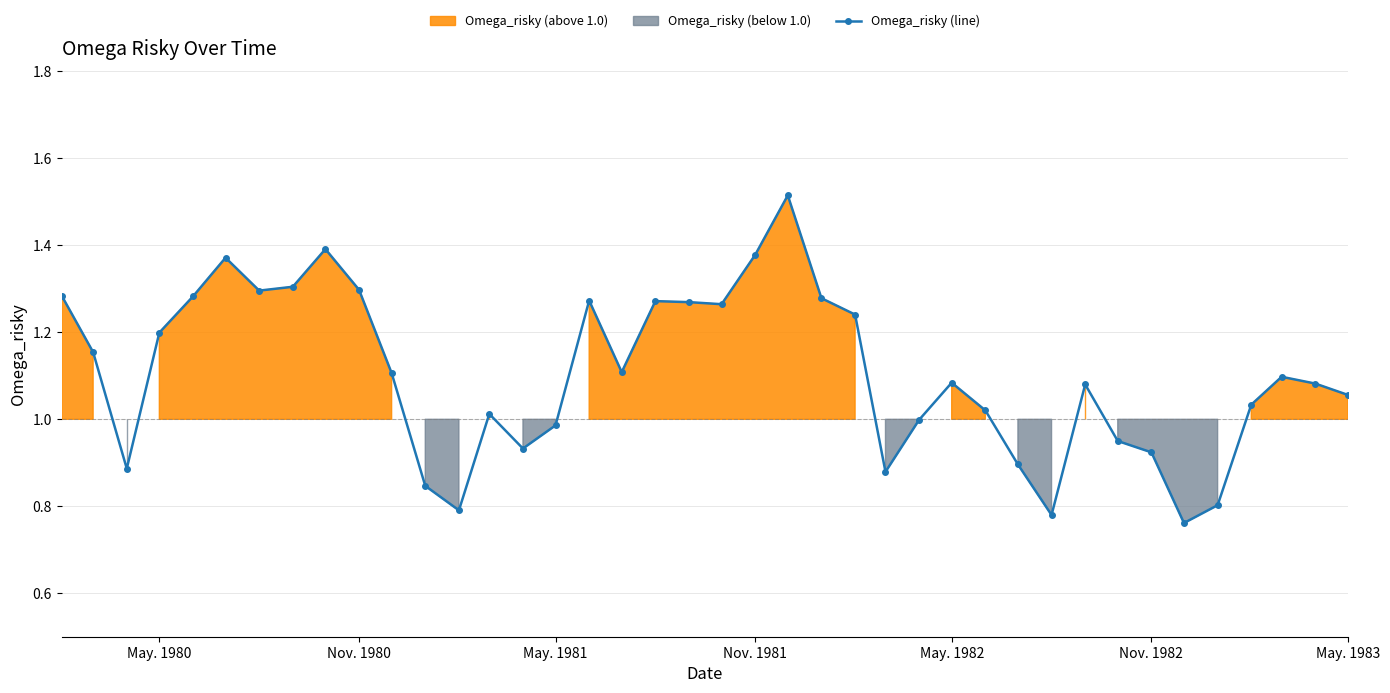

What is the average value?

1.1